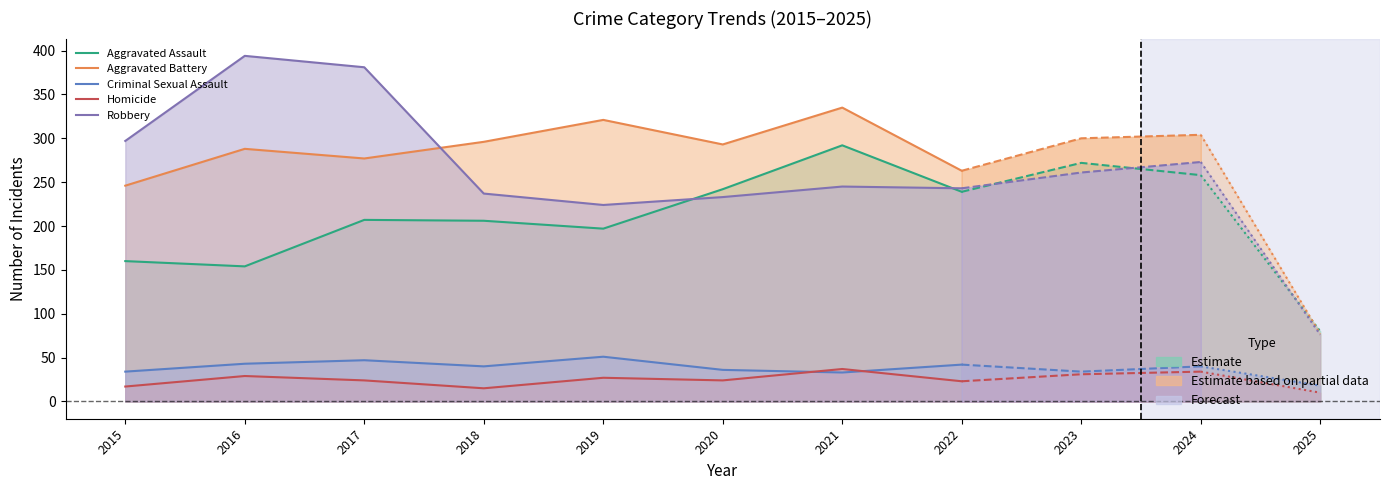

Is it true that Aggravated Assault equals 280 at 2017?

False